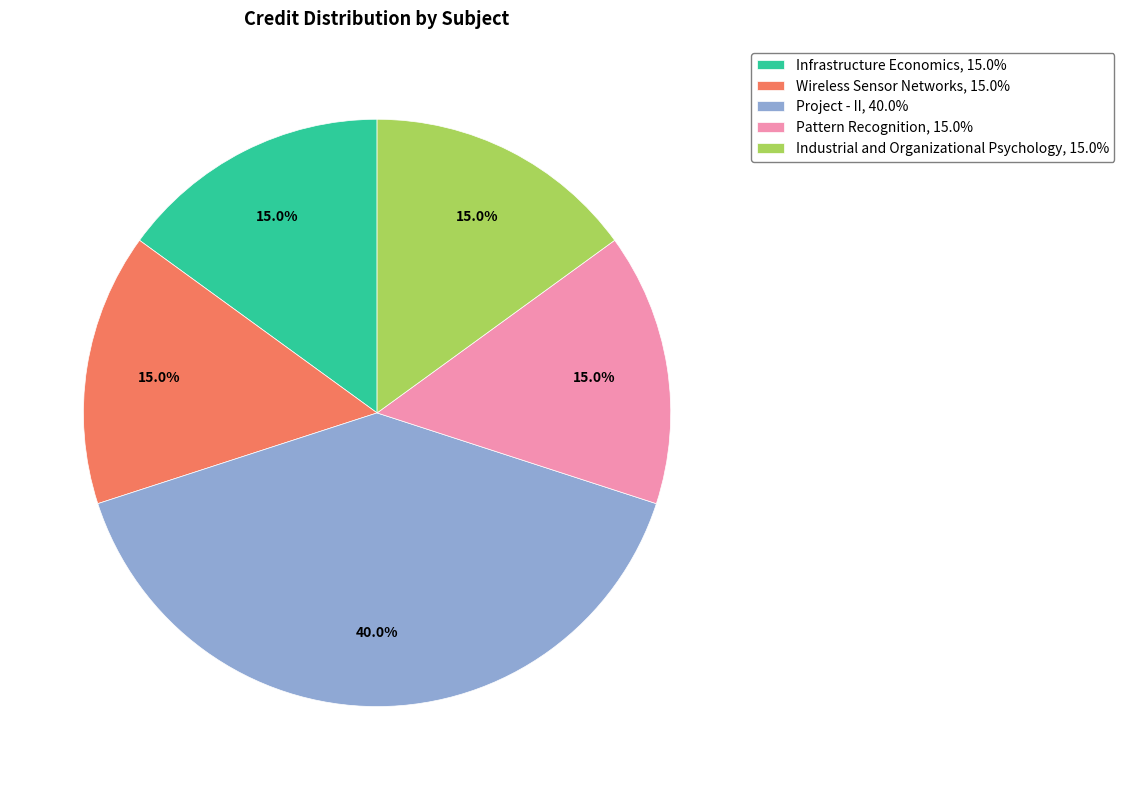

What portion of the pie excludes Industrial and Organizational Psychology?

85.0%